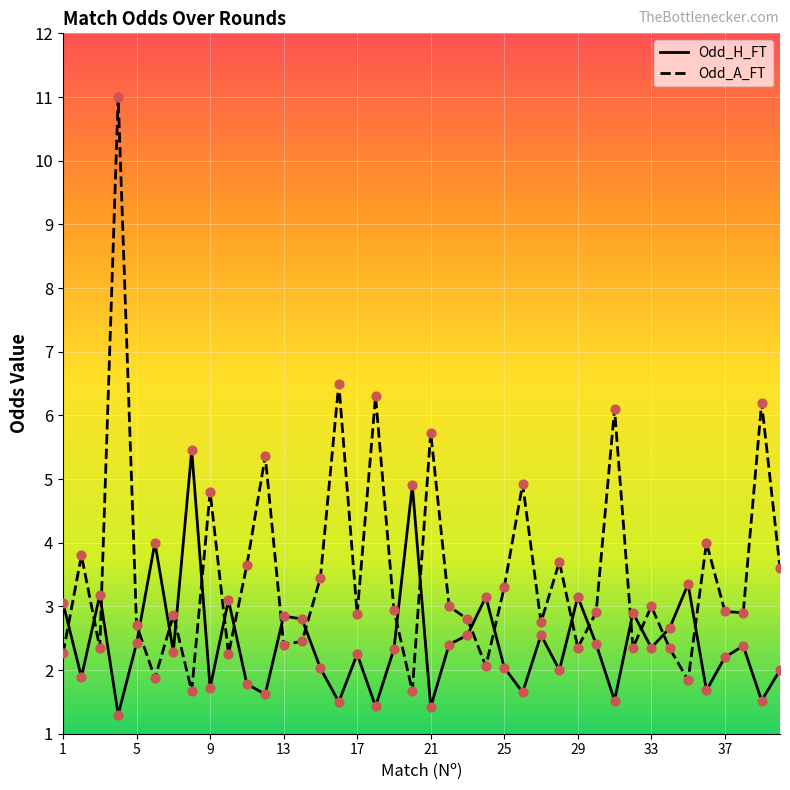

Is the value of Odd_A_FT at 14 greater than the value of Odd_H_FT at 39?

Yes